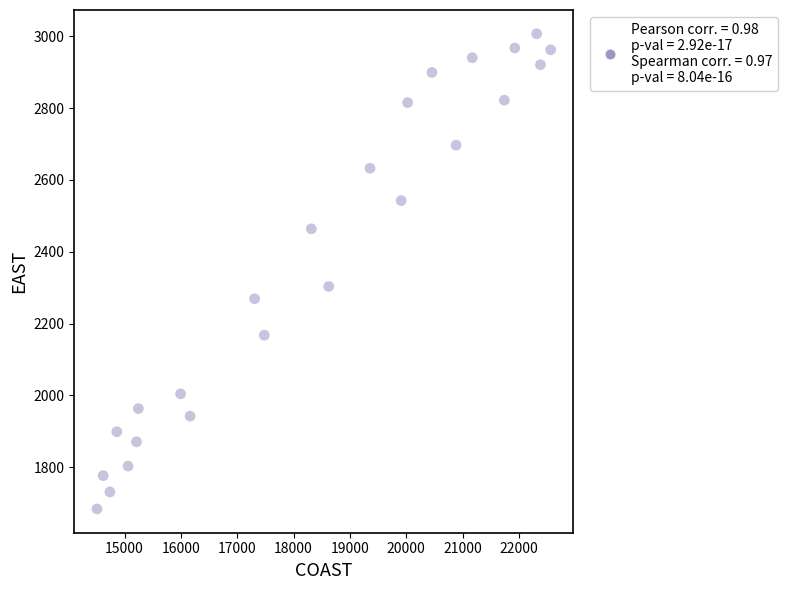

What is the range of X values (max minus min)?

8051.1